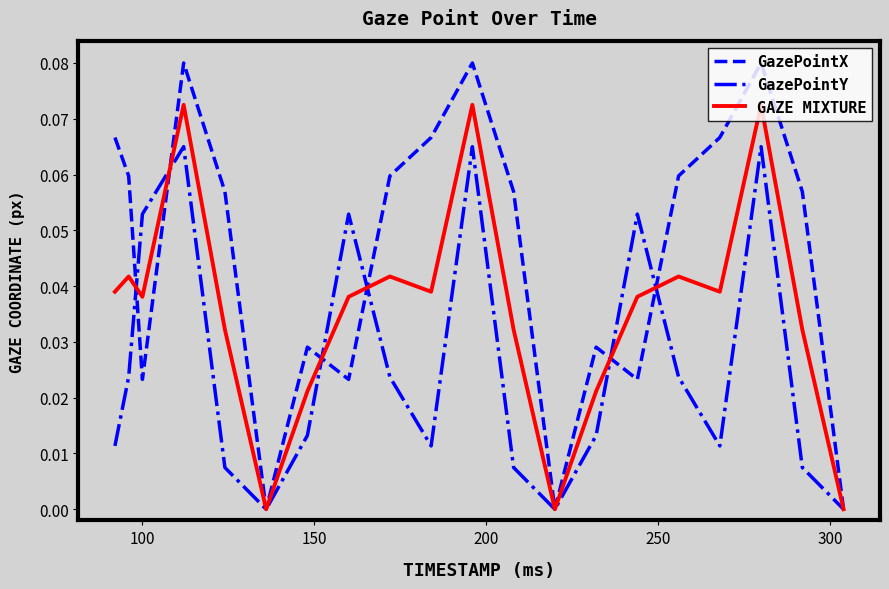

Which series has the largest total across all categories?

GazePointX